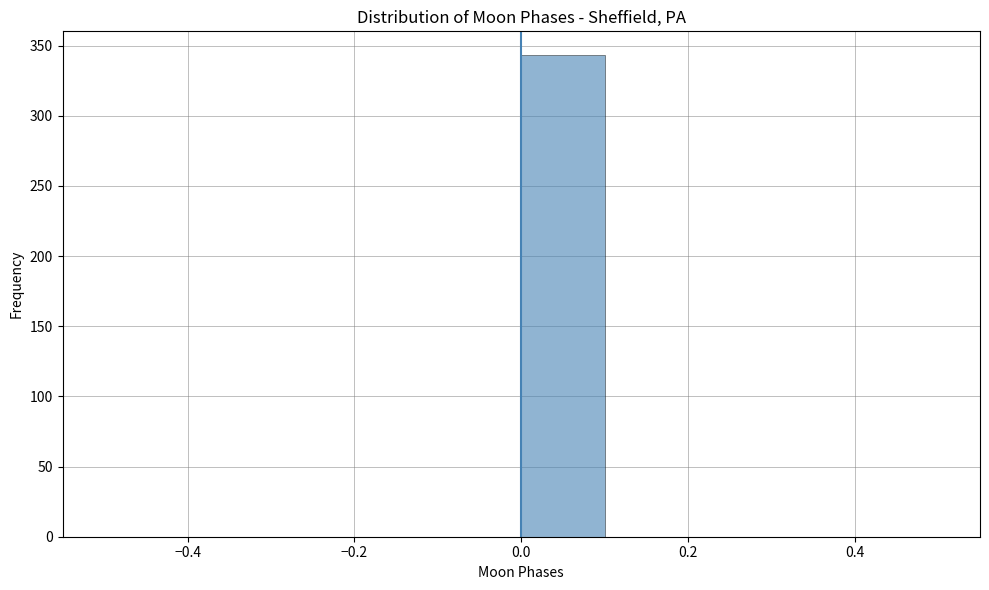

Reading left to right, list every bar in this chart as the range it spans on the x-axis followed by its height. The values are not printed on the chart, so give them approximately, as read against the axis.

-0.5 to -0.4: 0
-0.4 to -0.3: 0
-0.3 to -0.2: 0
-0.2 to -0.1: 0
-0.1 to 0.0: 0
0.0 to 0.1: 345
0.1 to 0.2: 0
0.2 to 0.3: 0
0.3 to 0.4: 0
0.4 to 0.5: 0